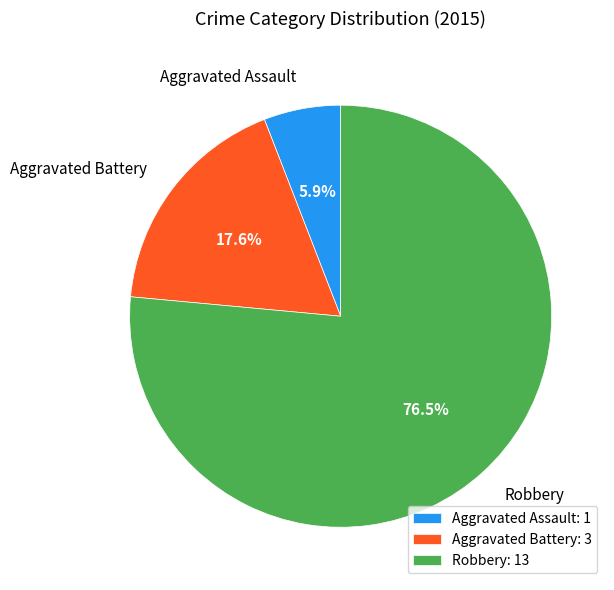

How many slices are in this pie chart?

3